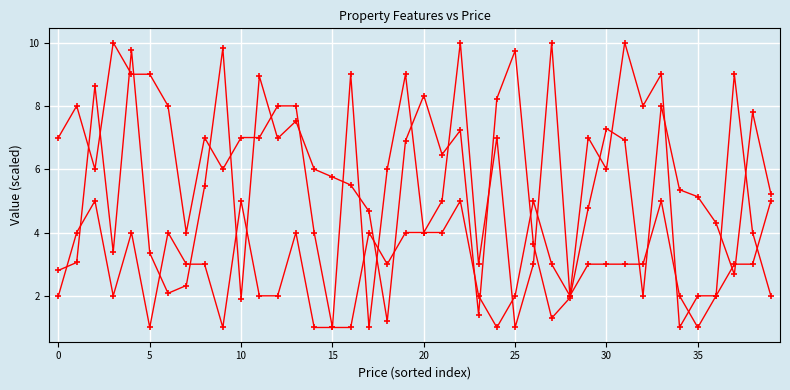

How many data points does each series have?

40